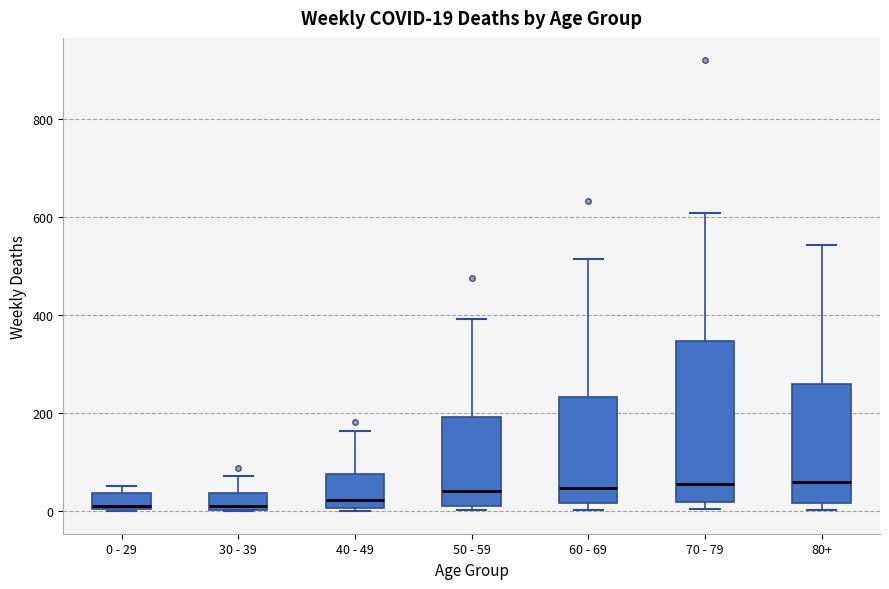

Which box is the tallest, from its lower edge to its upper edge?

70 - 79